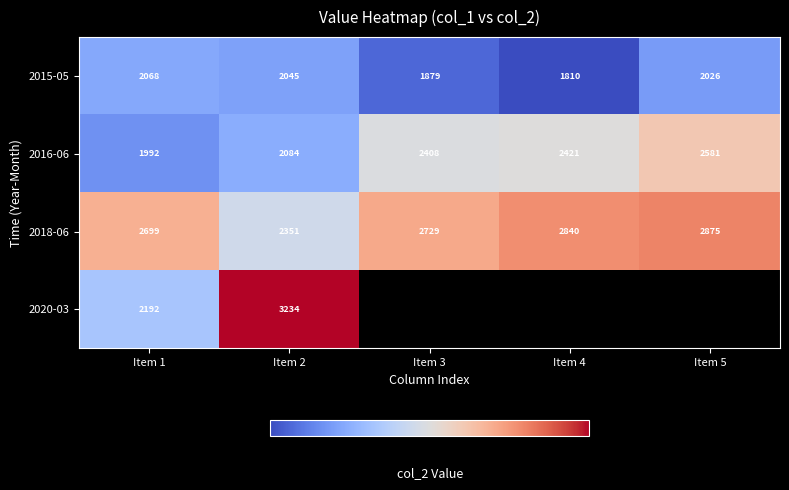

What is the total value across all series at Item 2?

9714.0